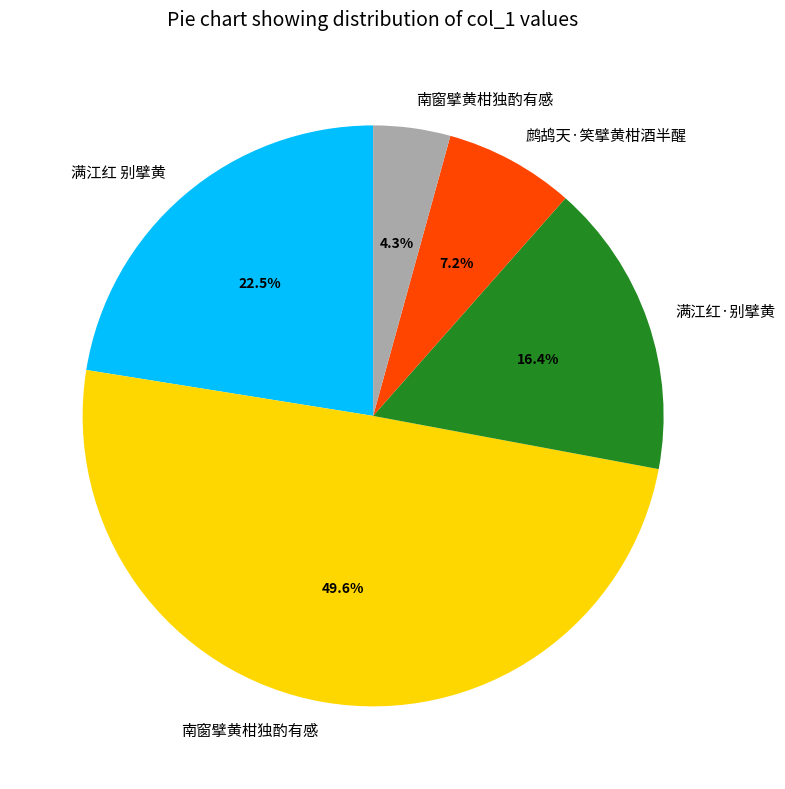

Does any single category account for the majority?

No